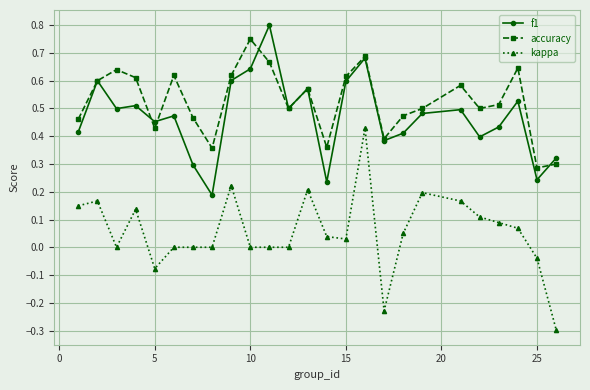

What is the minimum value shown in the chart?

-0.3